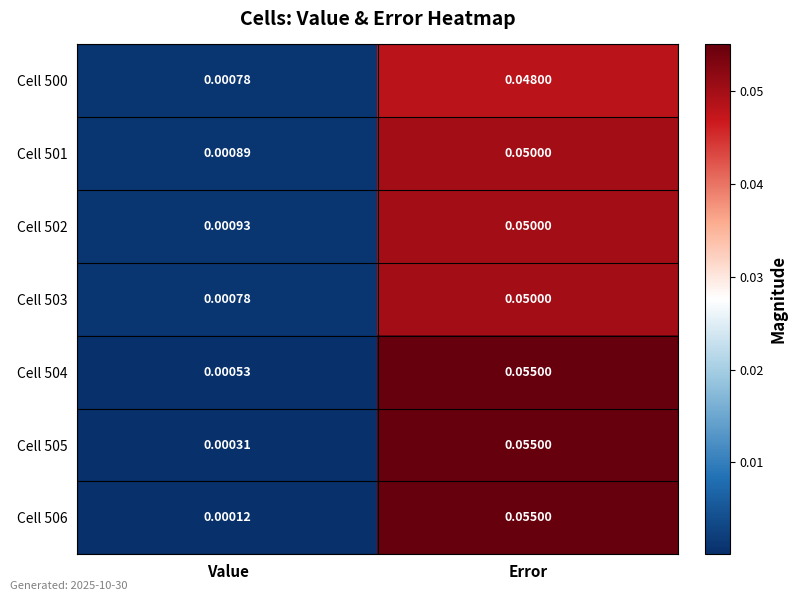

Which label corresponds to the smallest value in the chart?

Value